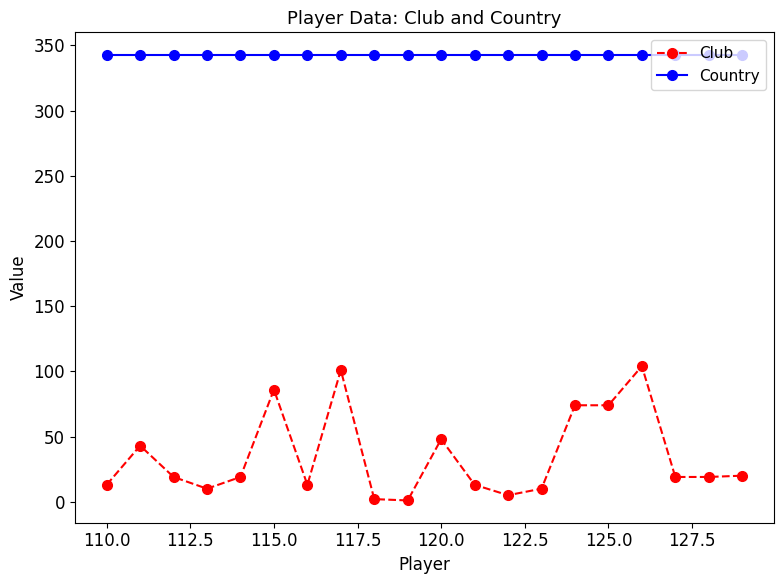

Which series has the largest total across all categories?

Country